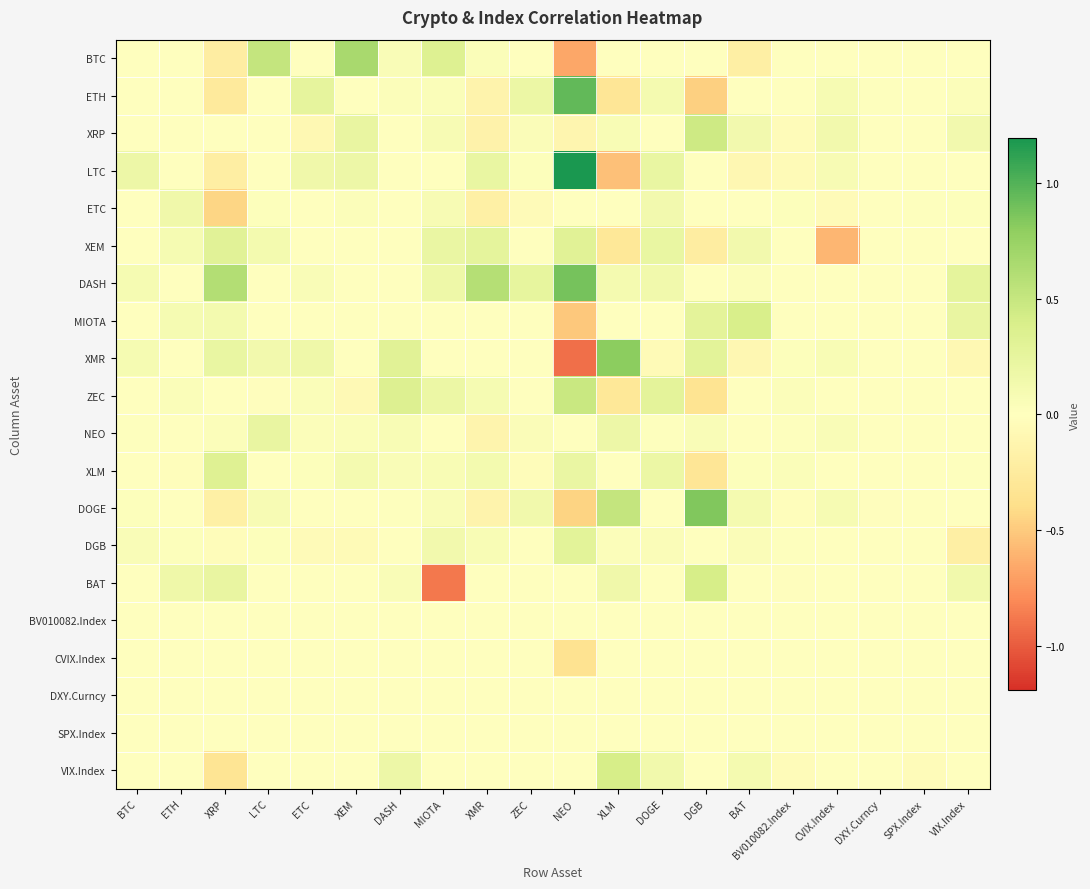

Between XMR and ETH, which is larger?

XMR